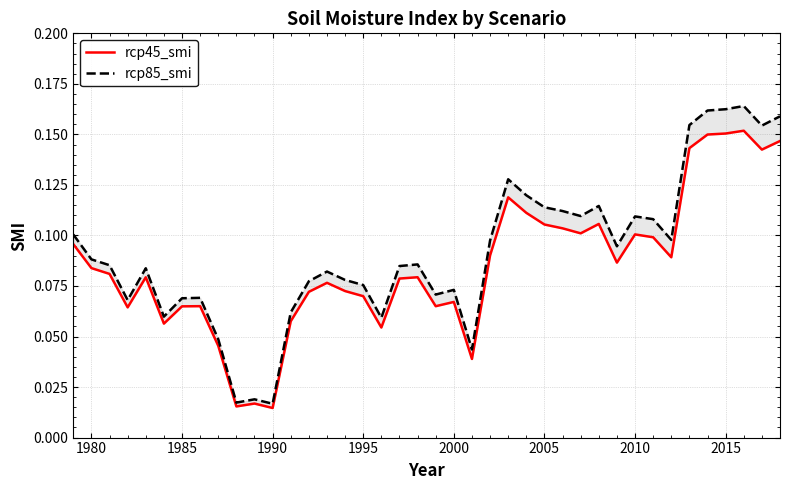

Rank the series by their maximum value, from lowest to highest.

rcp45_smi, rcp85_smi